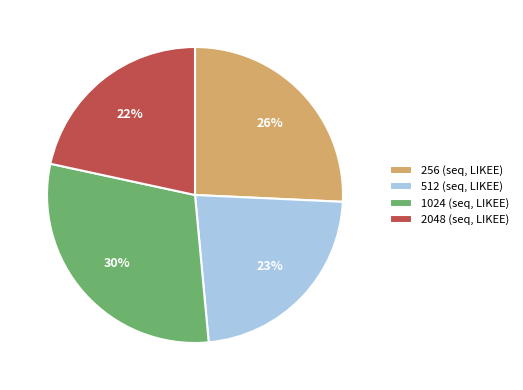

Does 512 account for over 50% of the chart?

No